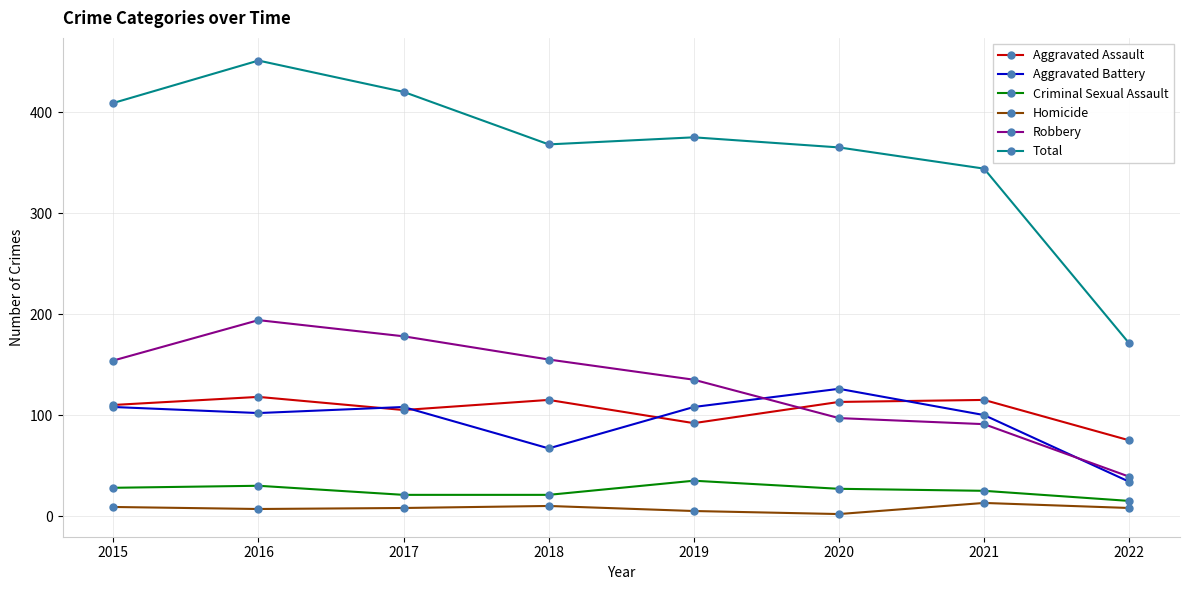

The value of Robbery at 2019 is 135. True or false?

True